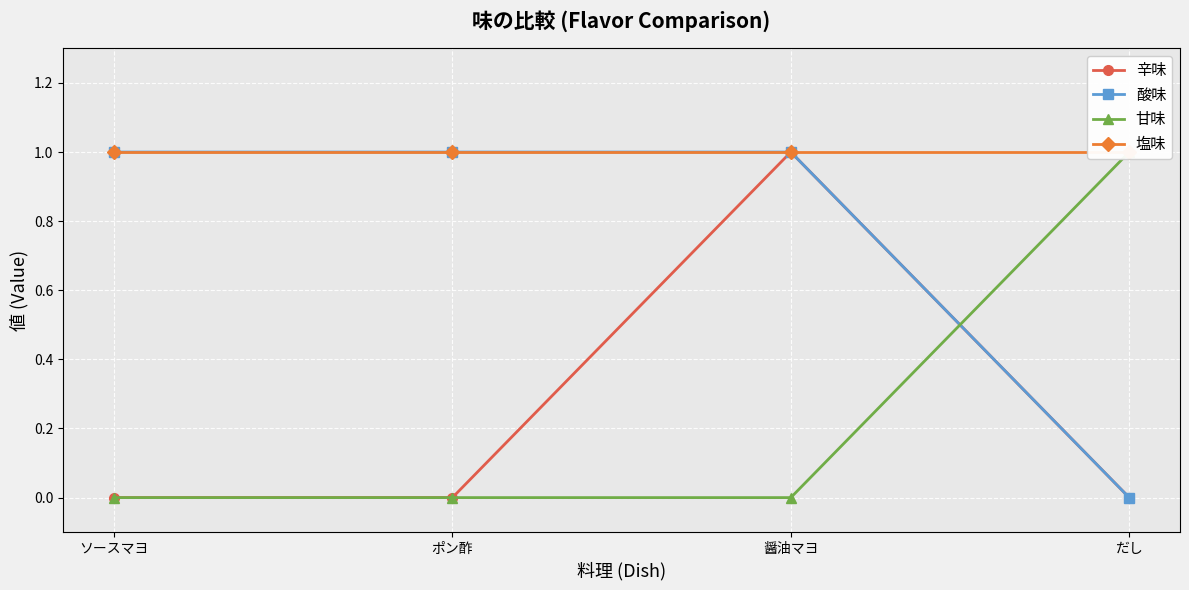

What is the greatest value displayed?

1